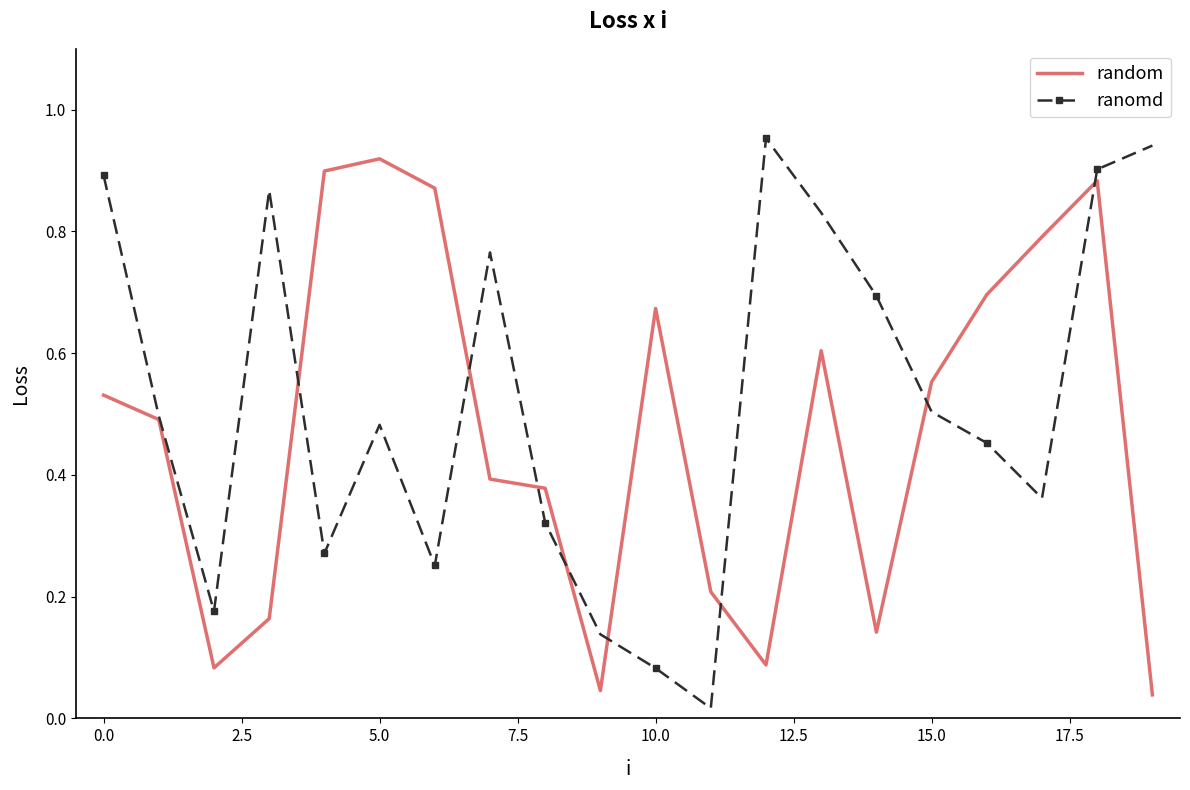

True or false: random and ranomd cross at least once.

True